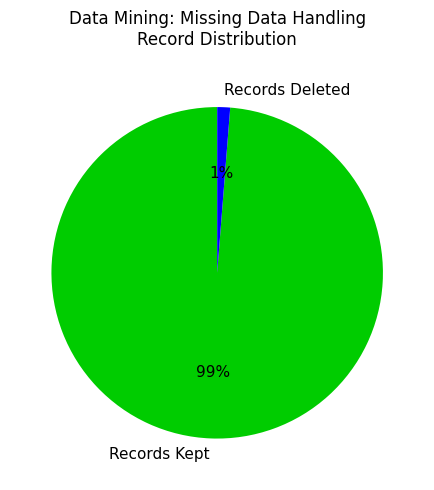

Is it true that Records Deleted is 1% of the pie?

True